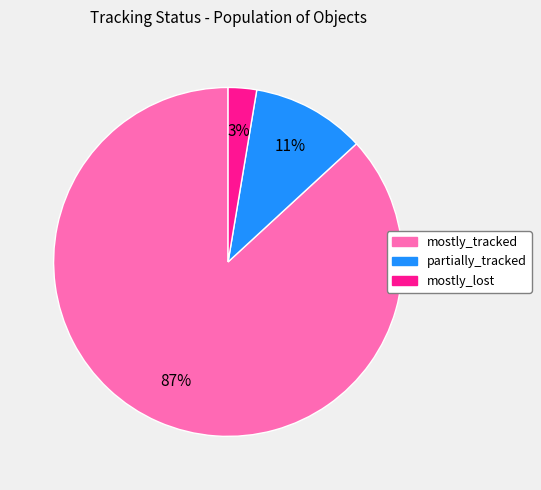

How many slices are in this pie chart?

3